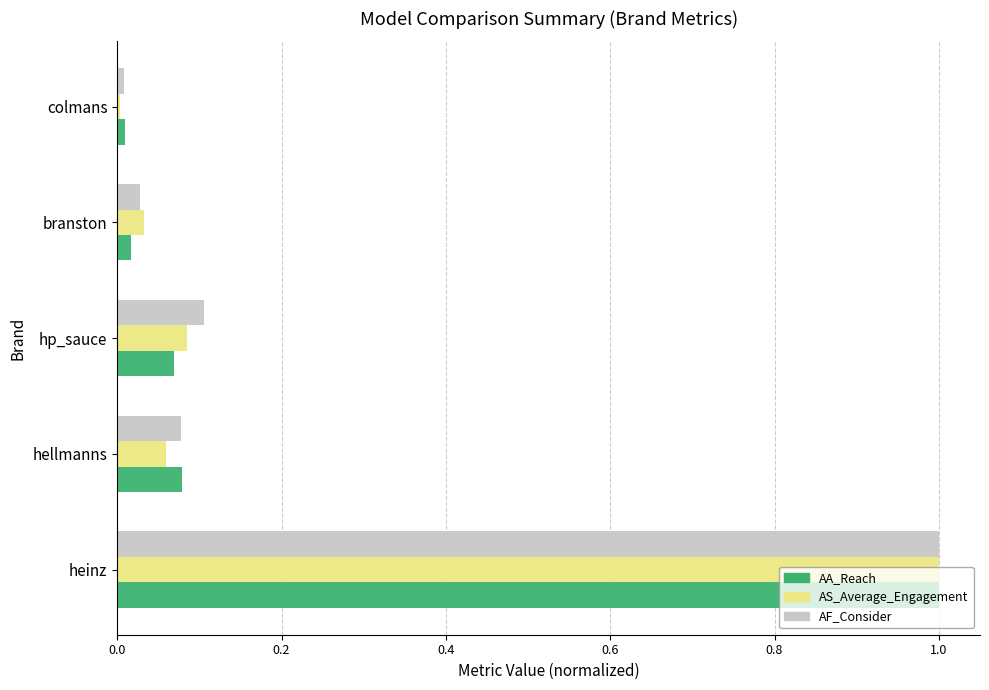

List the labels in order of AS_Average_Engagement value, smallest first.

colmans, branston, hellmanns, hp_sauce, heinz